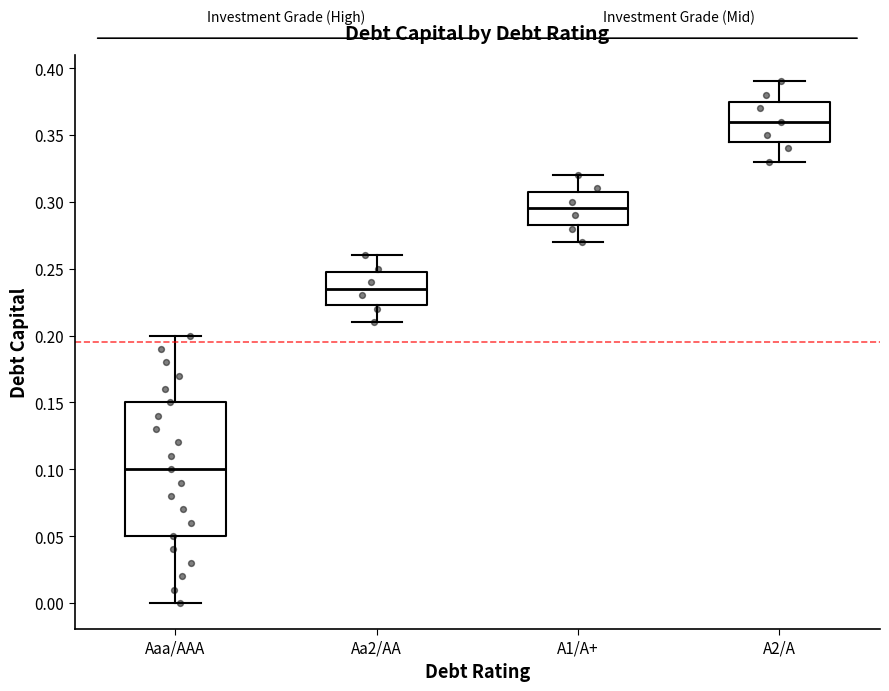

Where is the lower edge of the box for A1/A+ on the y-axis? The values are not printed on the chart, so give them approximately, as read against the axis.

0.285